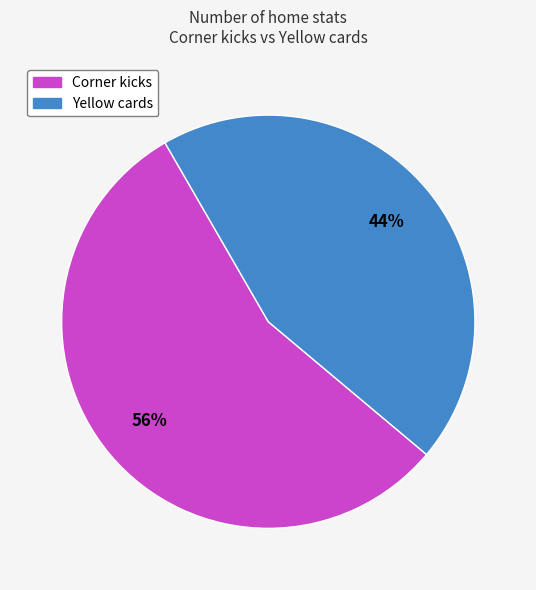

Rank the categories by value from lowest to highest.

Yellow cards, Corner kicks